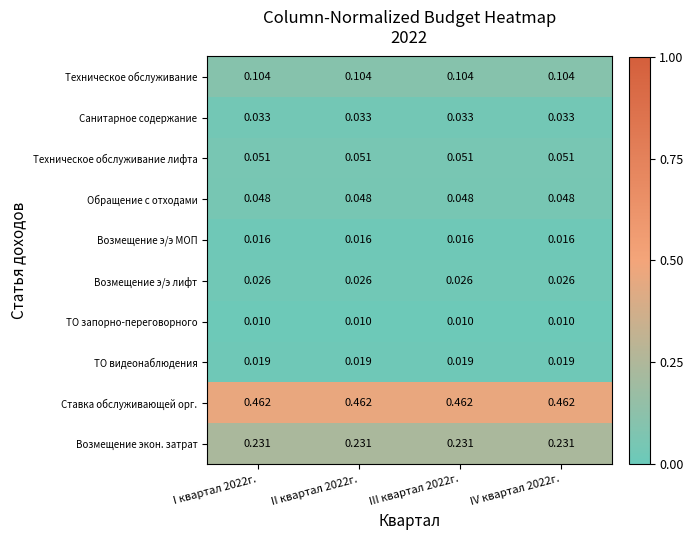

Rank the series at III квартал 2022г. from lowest to highest value.

ТО запорно-переговорного, Возмещение э/э МОП, ТО видеонаблюдения, Возмещение э/э лифт, Санитарное содержание, Обращение с отходами, Техническое обслуживание лифта, Техническое обслуживание, Возмещение экон. затрат, Ставка обслуживающей орг.